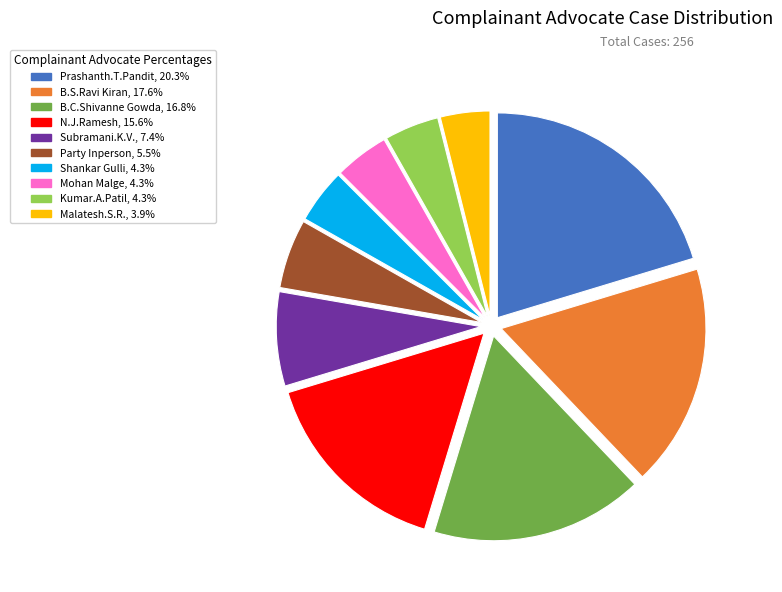

Is there a majority slice in this chart?

No